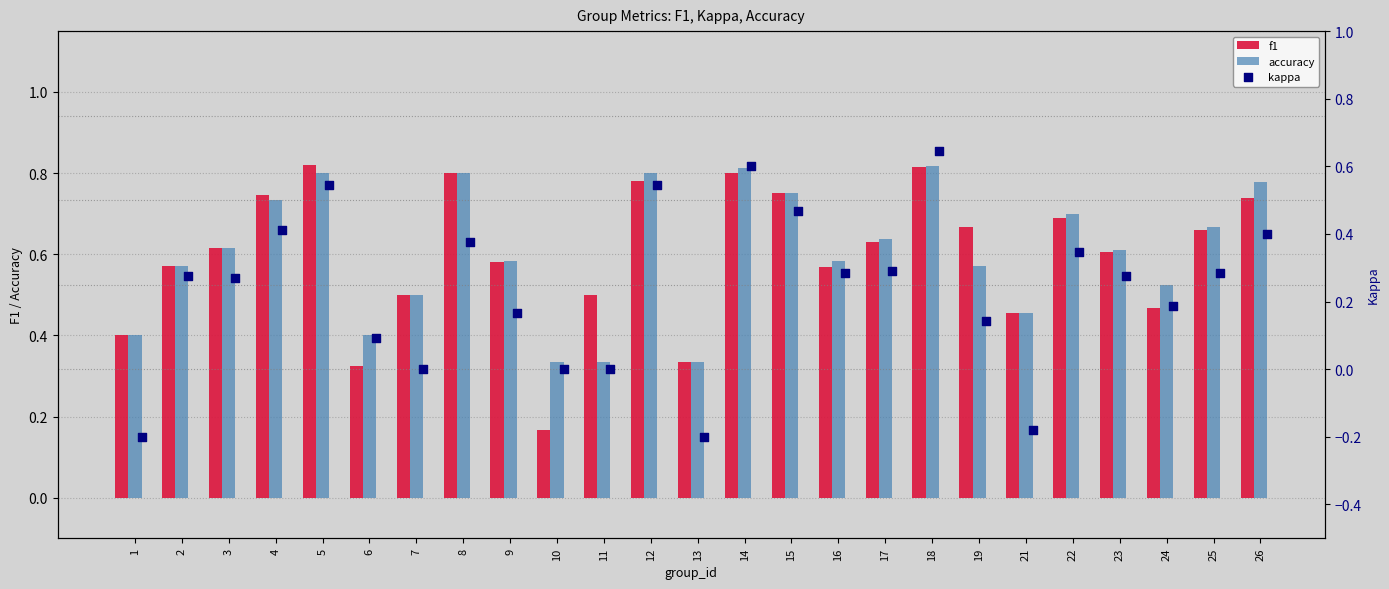

What are all the series names shown in the legend?

f1, accuracy, kappa